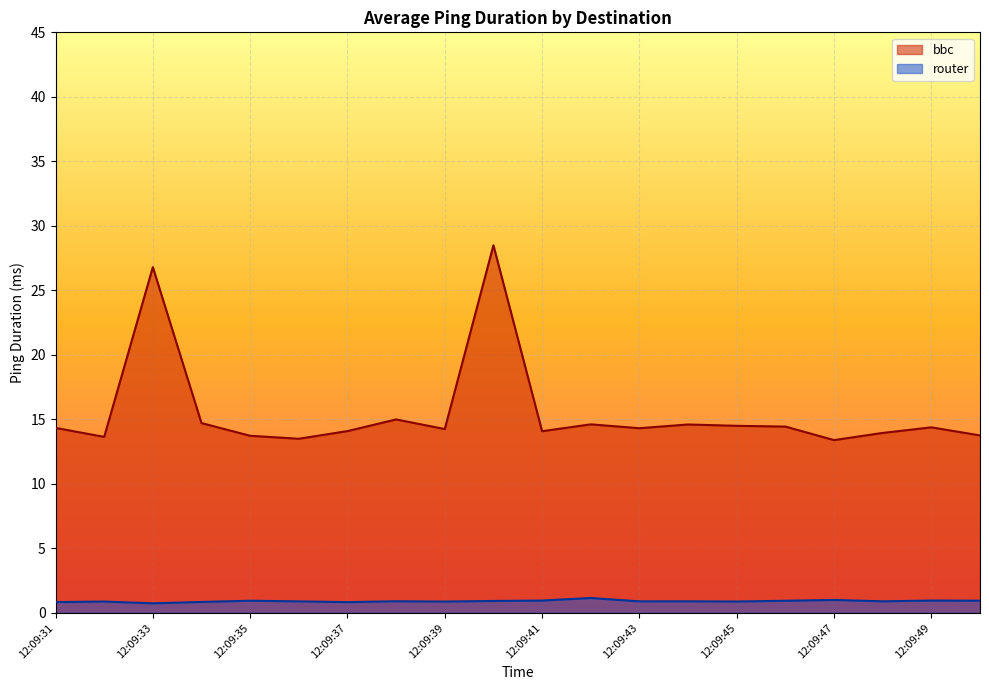

Is the value of bbc at 12:09:33 greater than the value of router at 12:09:40?

Yes